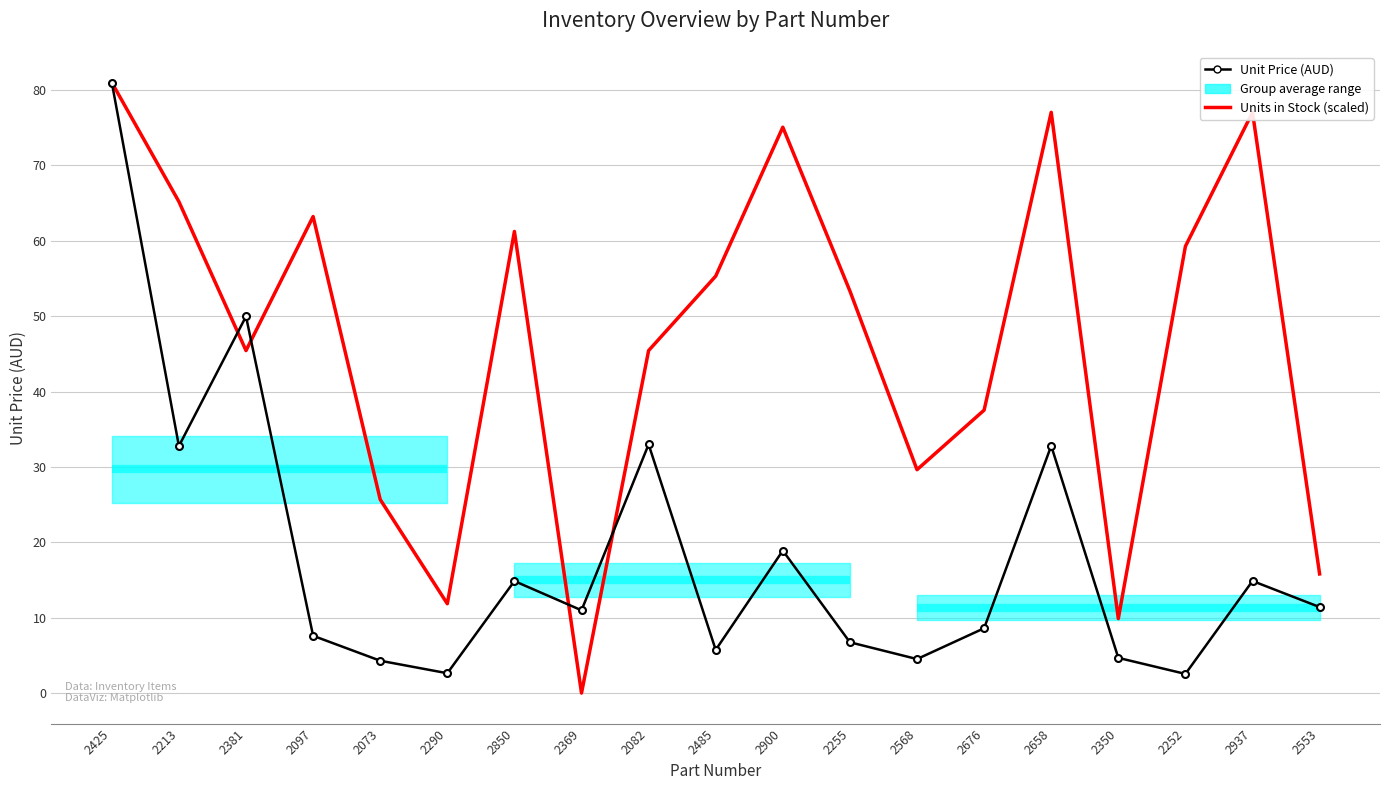

Reading left to right, extract all data points from this chart.

Unit Price (AUD): 81.0	32.8	50.0	7.6	4.3	2.6	14.9	11.0	33.0	5.7	18.9	6.7	4.5	8.6	32.8	4.7	2.5	14.9	11.4
Units in Stock (scaled): 81.0	65.2	45.4	63.2	25.7	11.9	61.2	0.0	45.4	55.3	75.1	53.3	29.6	37.5	77.0	9.9	59.3	77.0	15.8